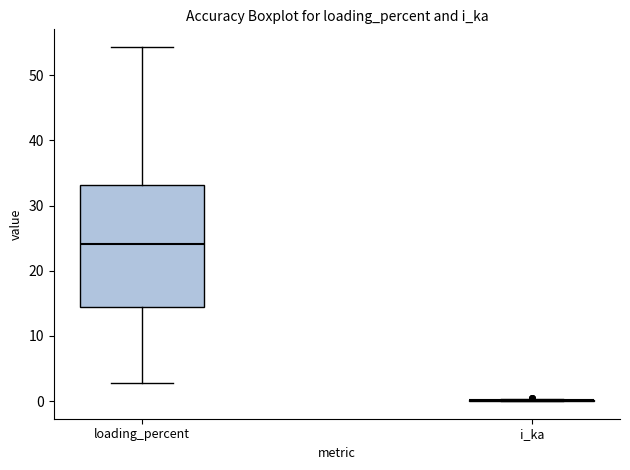

Reading left to right, transcribe this box plot: for each box, give where its median line is, the range the box spans, and where its two whiskers end, as read against the y-axis. The values are not printed on the chart, so give them approximately, as read against the axis.

loading_percent: median 24, box 14 to 33, whiskers 3 to 54
i_ka: box collapsed to a line at 0, whiskers 0 to 0